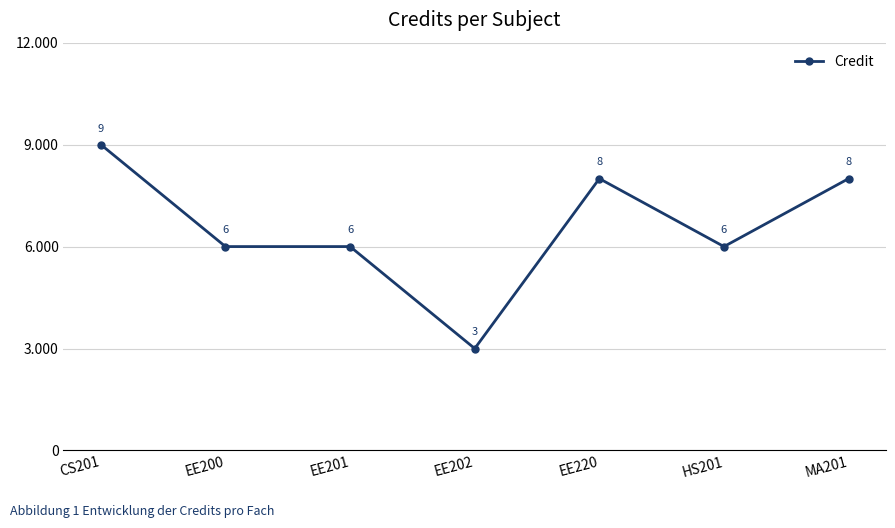

What is the difference between the values at HS201 and EE202?

3